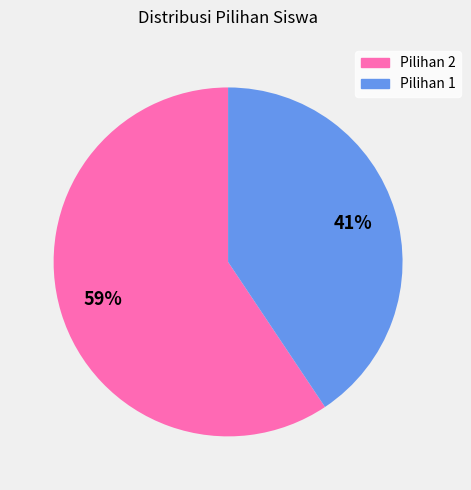

How many slices are in this pie chart?

2